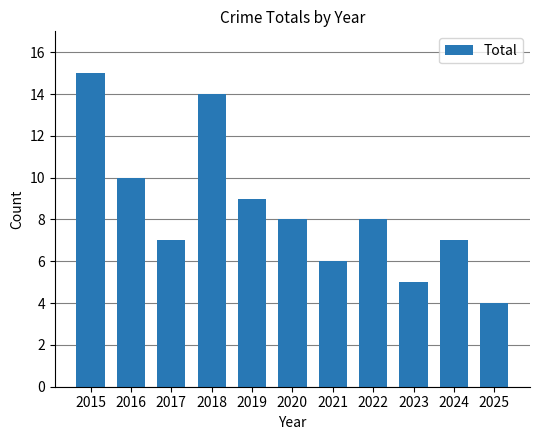

Approximately how many times larger is the value at 2016 compared to 2025?

2.5